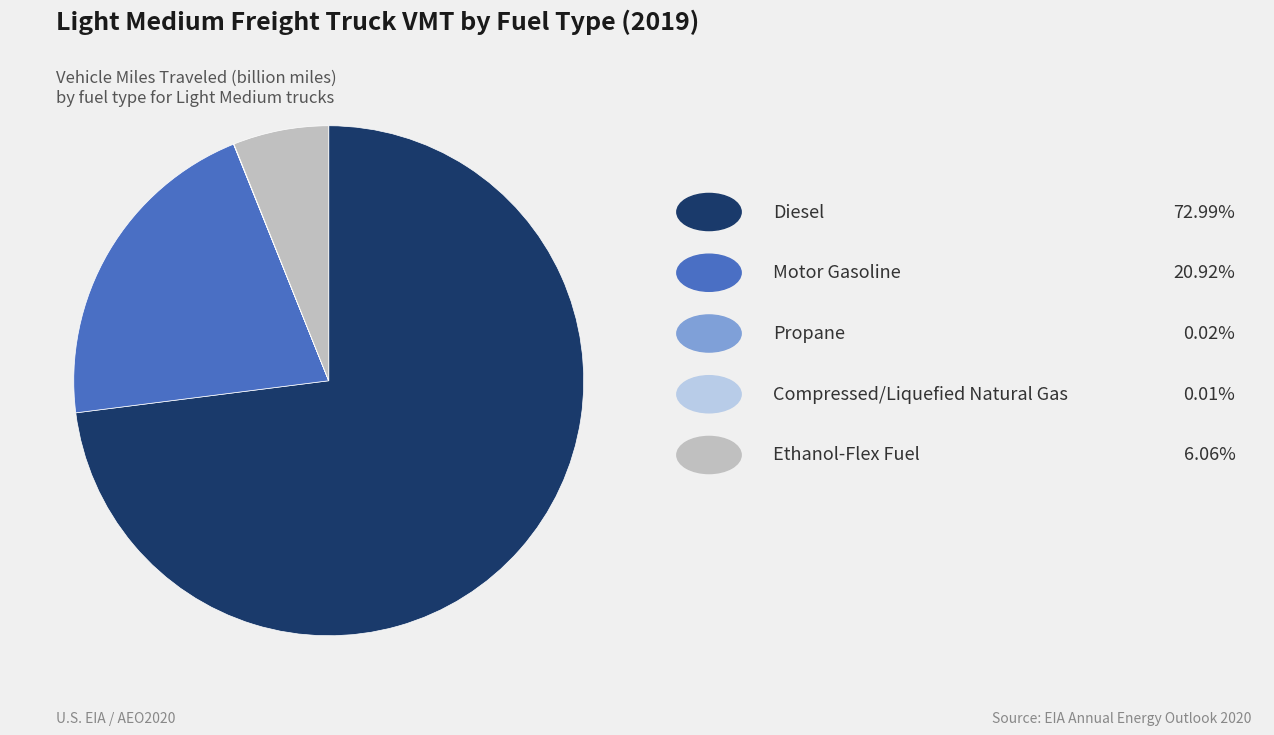

Does any single category account for the majority?

Yes